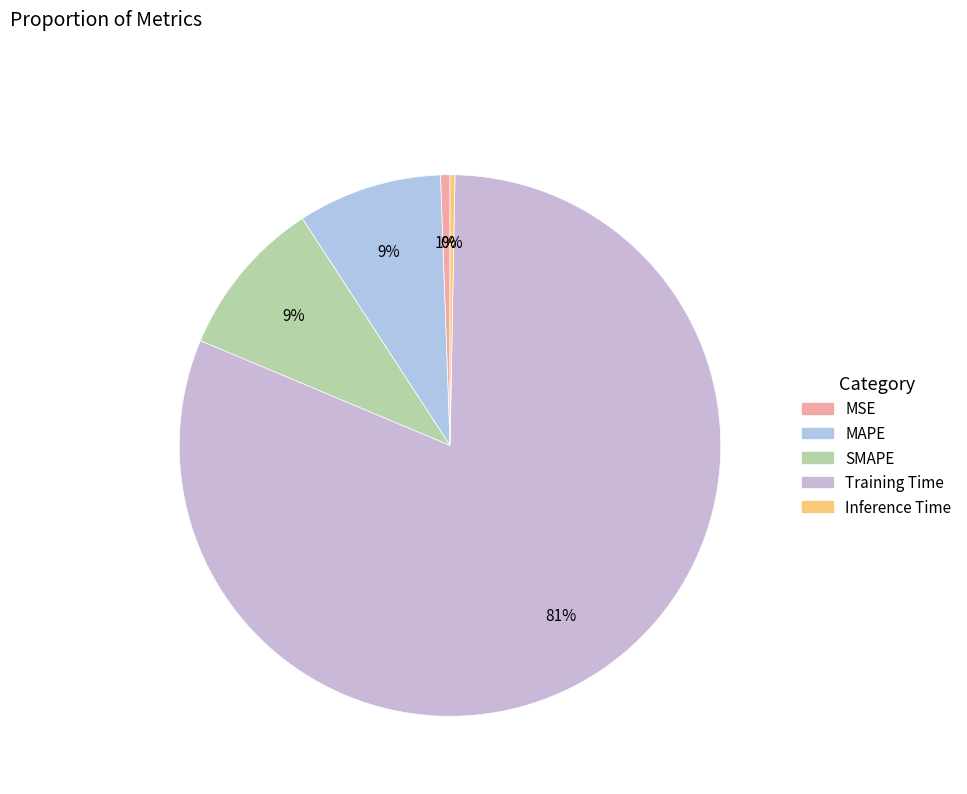

Is Inference Time the majority of the pie?

No